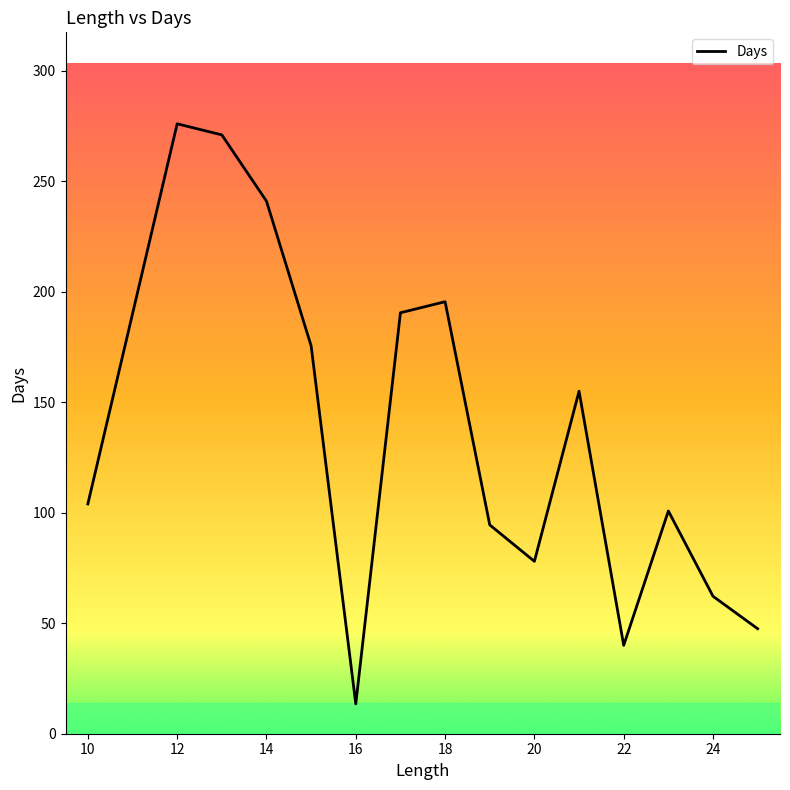

What is the difference between the maximum and minimum values?

262.5